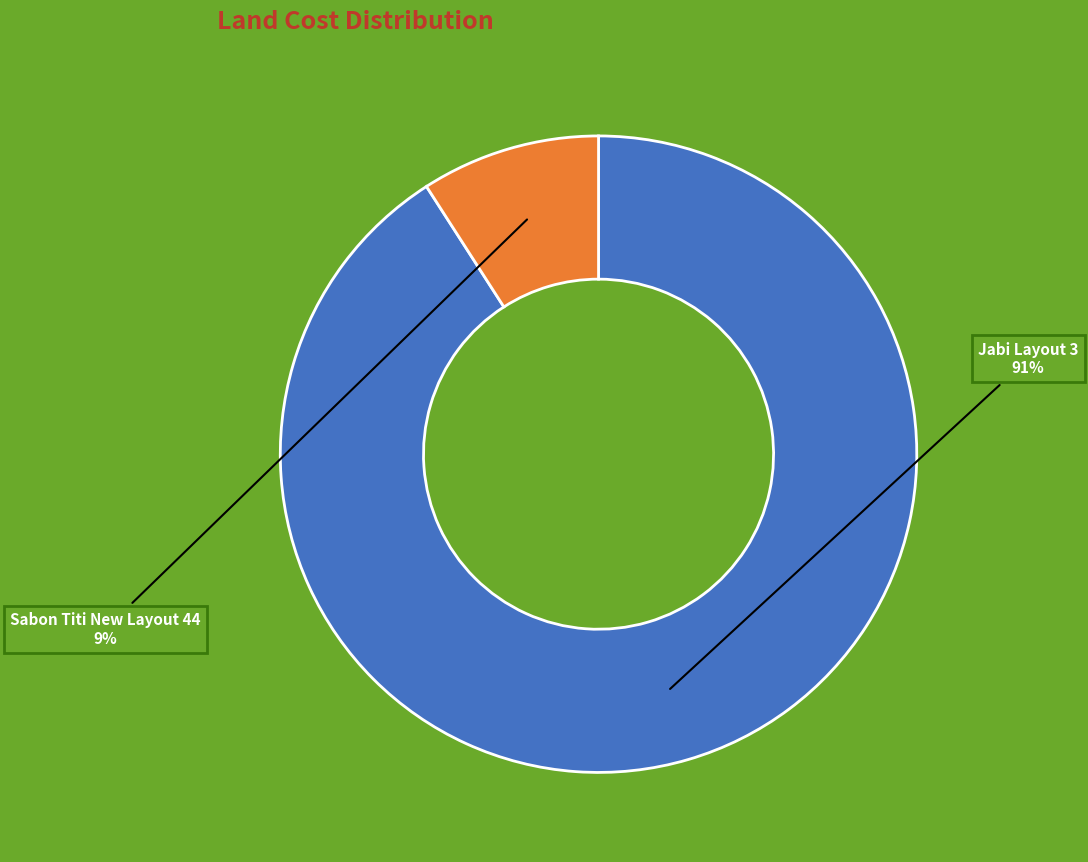

Do Jabi Layout 3 and Sabon Titi New Layout 44 together represent more than half of the pie?

Yes